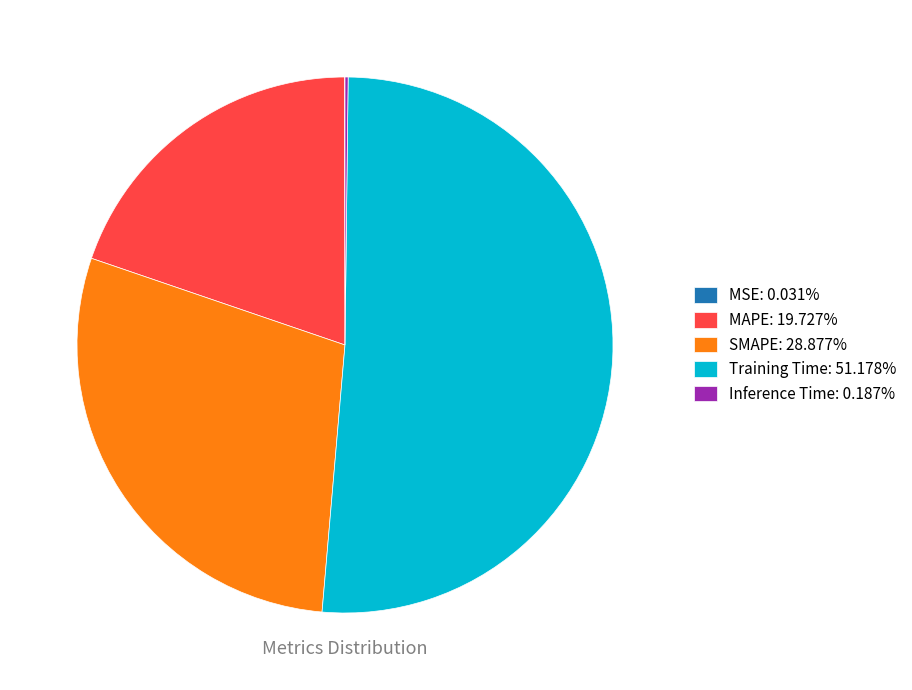

Combined, do SMAPE: 28.877% and MAPE: 19.727% account for over 50%?

No